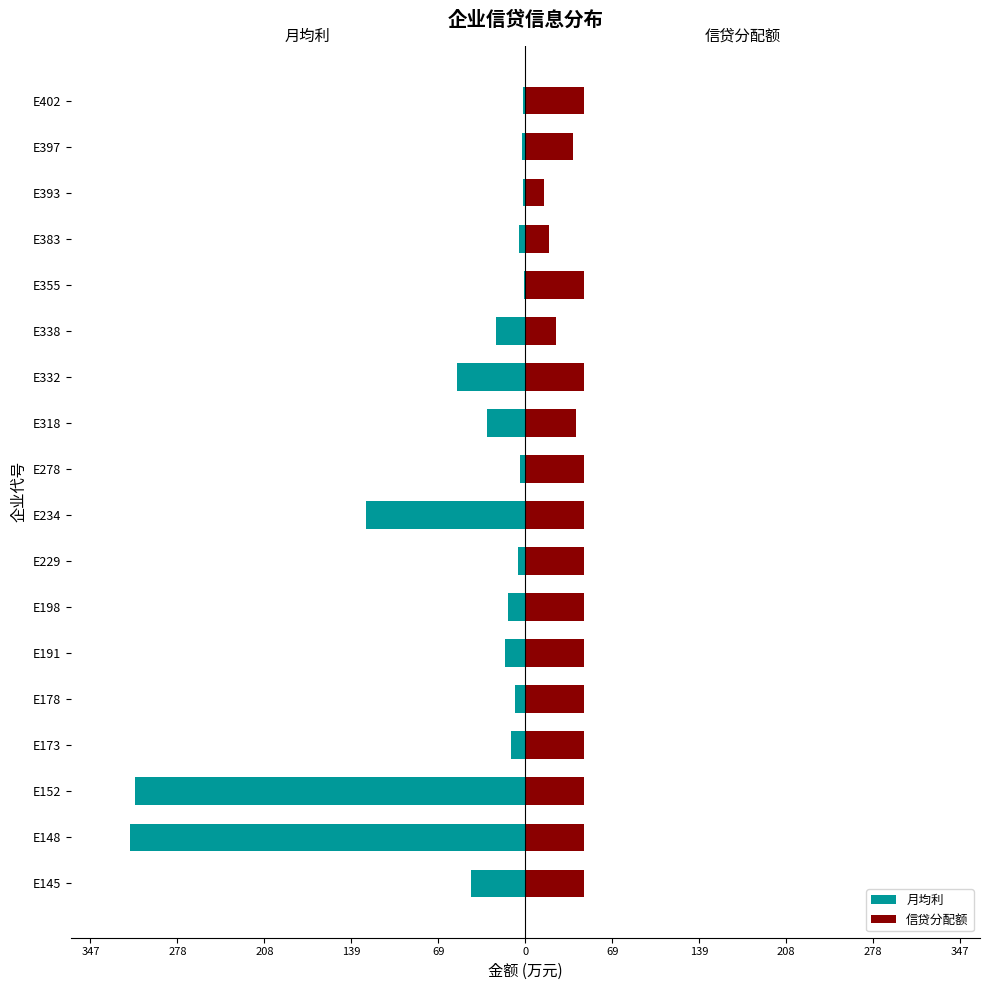

What value does the 信贷分配额 series have at E173?

47.2